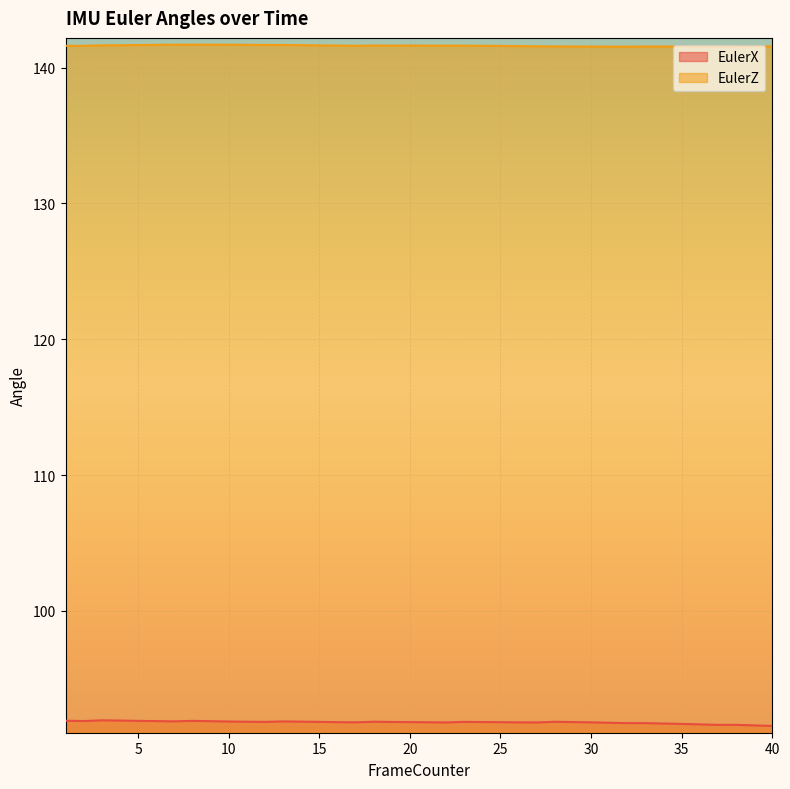

Is the value of EulerX at 3 greater than the value of EulerZ at 13?

No